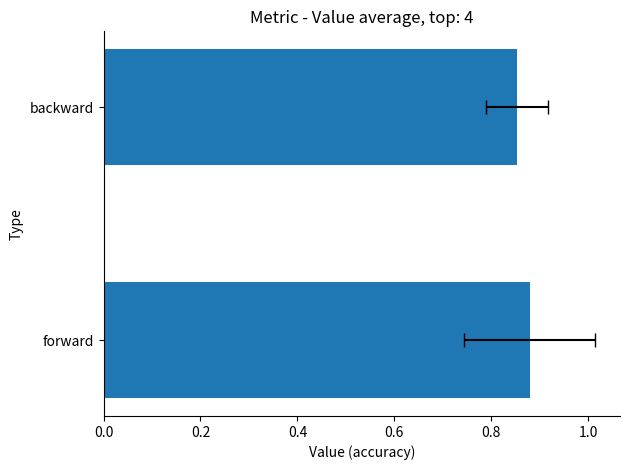

Reading right to left, list all the values displayed in this chart.

0.9	0.9